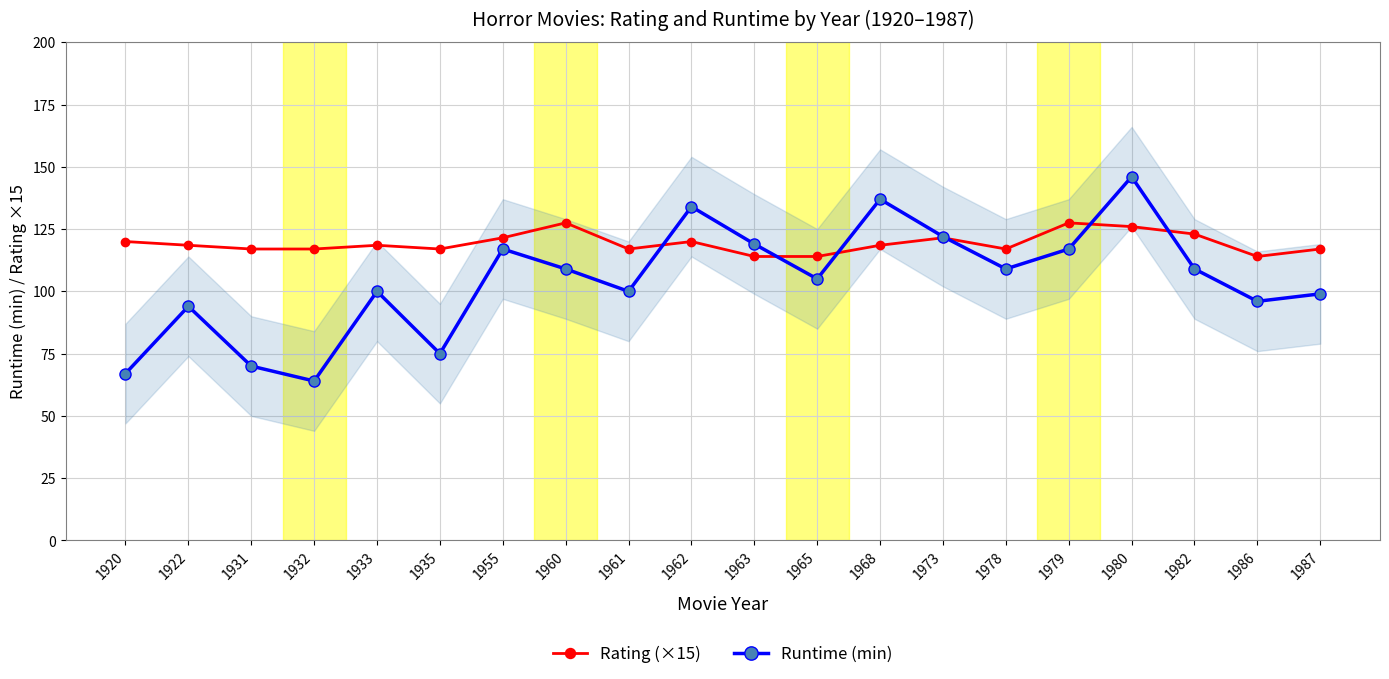

What is the difference between the Rating (×15) values at 1979 and 1965?

13.5